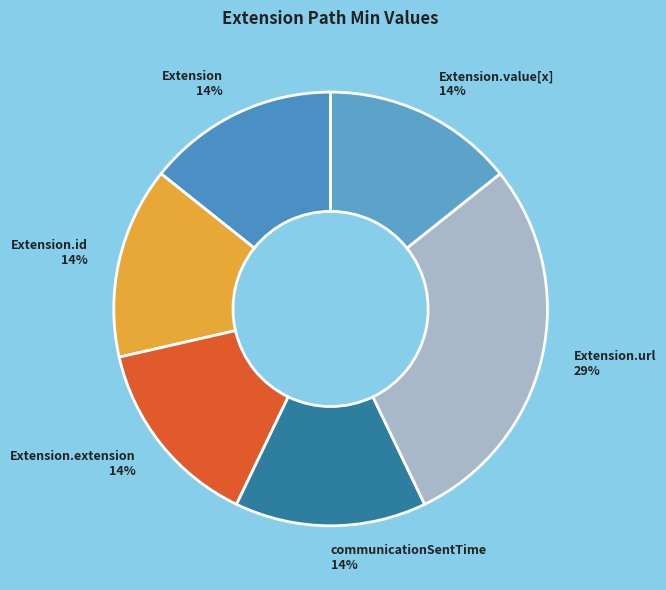

Which slice is the largest?

Extension.url 29%